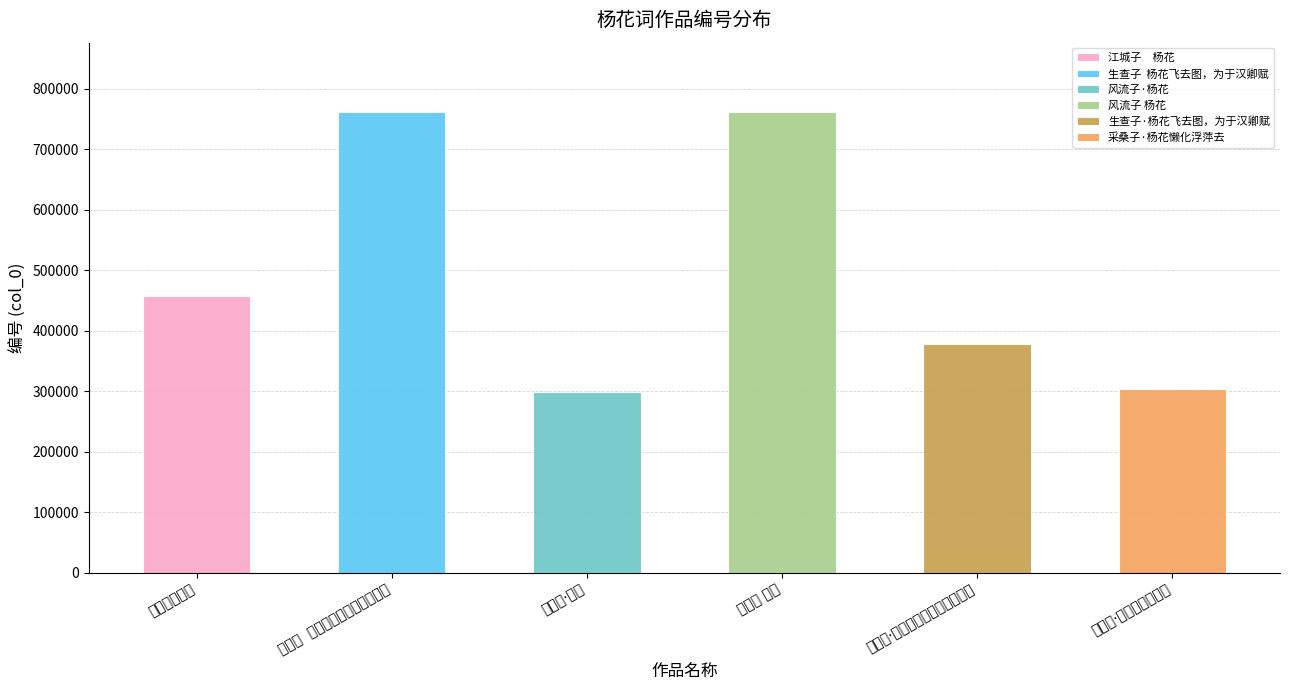

What is the difference between the maximum and second lowest values?

458157